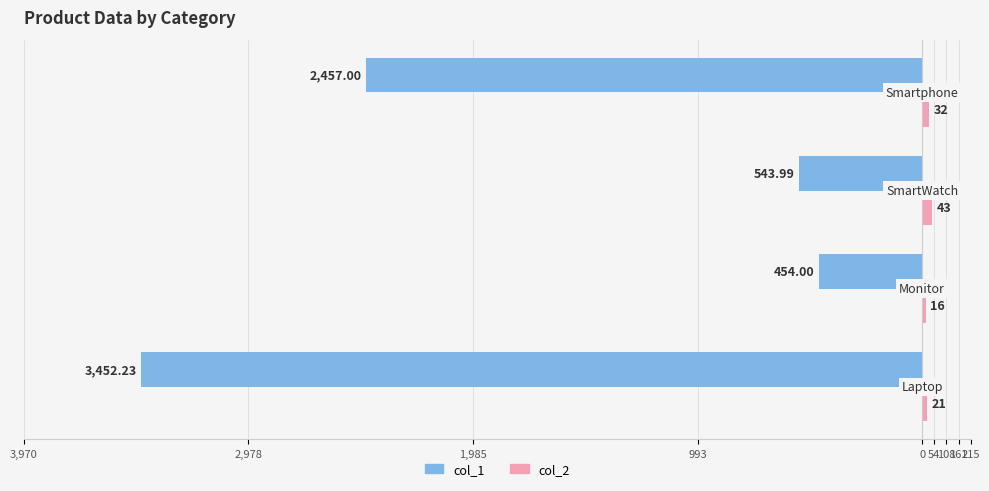

What are all the series names shown in the legend?

col_1, col_2